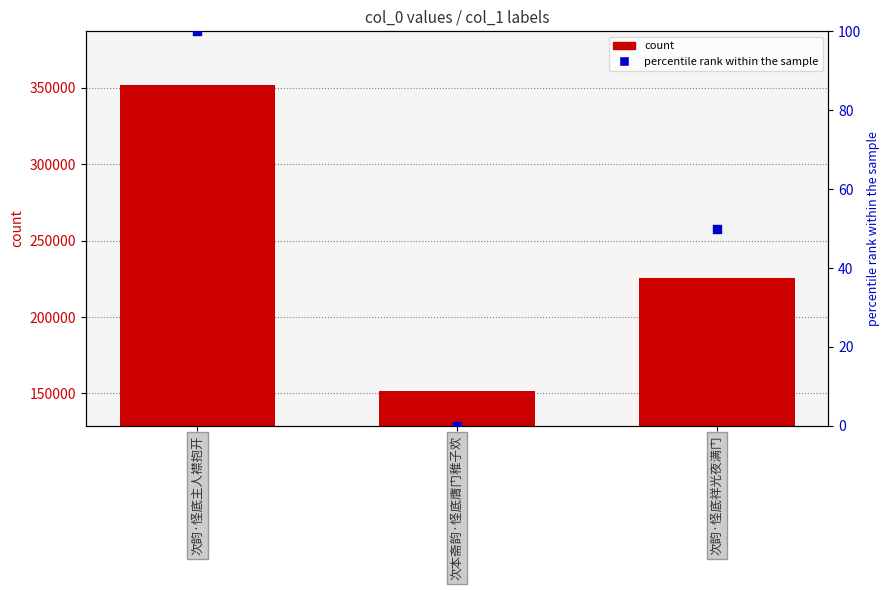

What is the total value across all series at 次韵·怪底祥光夜满门?

225576